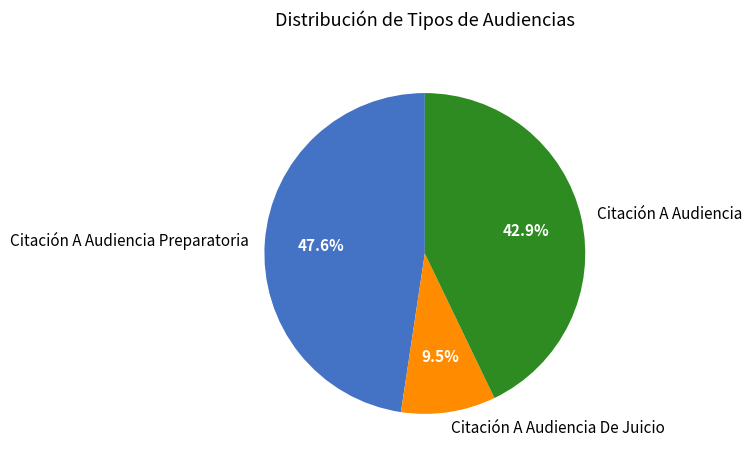

Does any single category account for the majority?

No